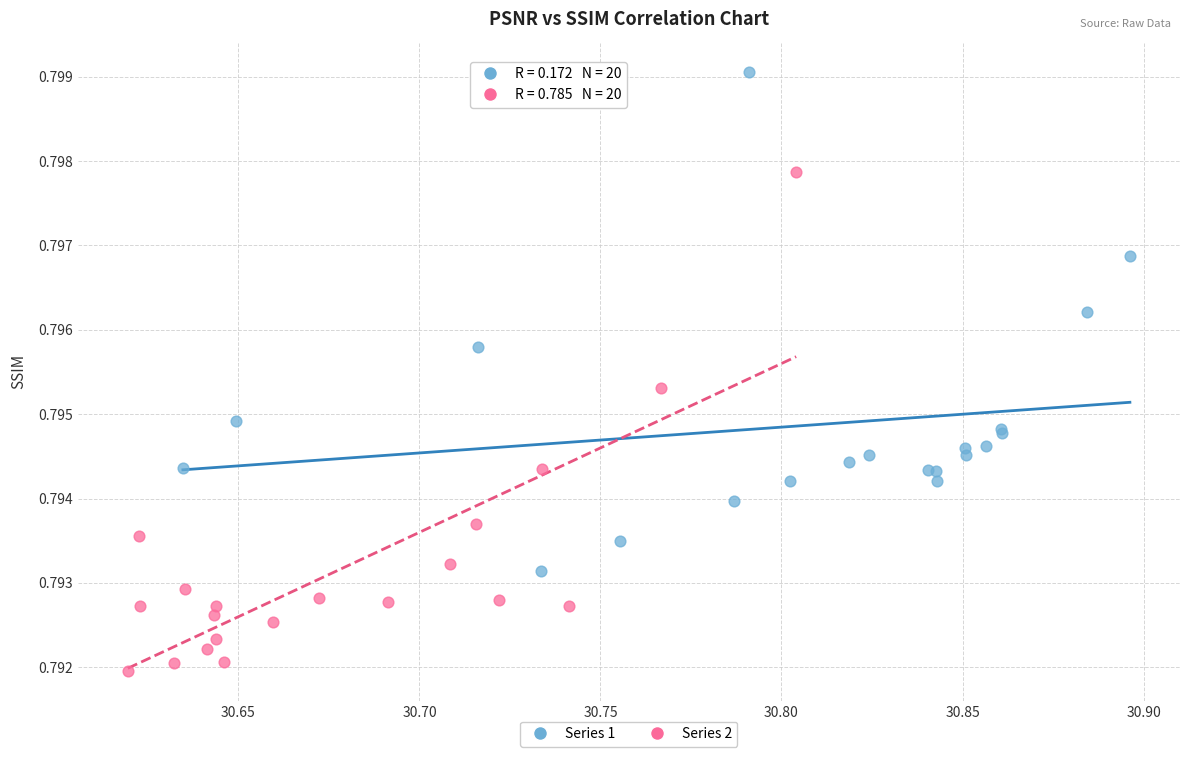

Which series contains the highest Y value?

Series 1